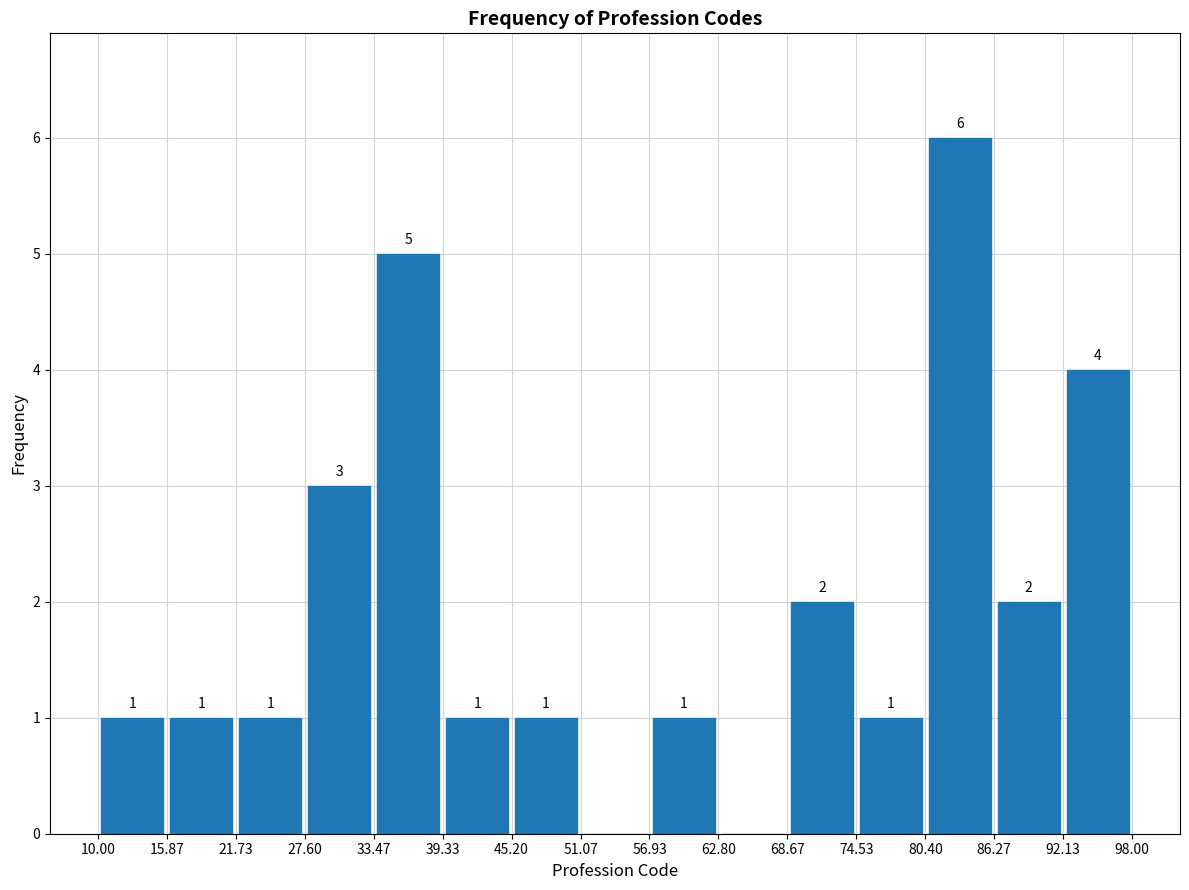

Over which range of the x-axis is the bar tallest?

80.40 to 86.27